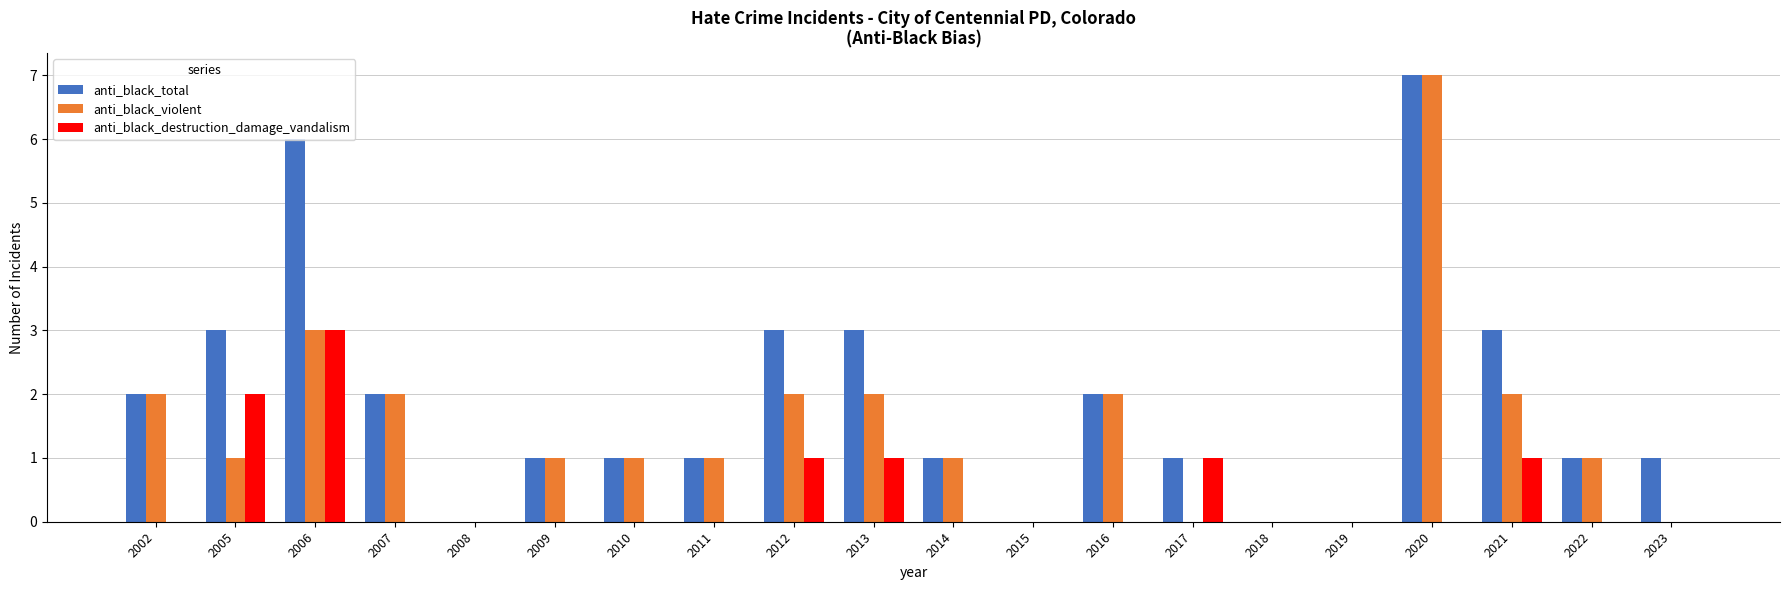

Which series changed the most between 2015 and 2023?

anti_black_total